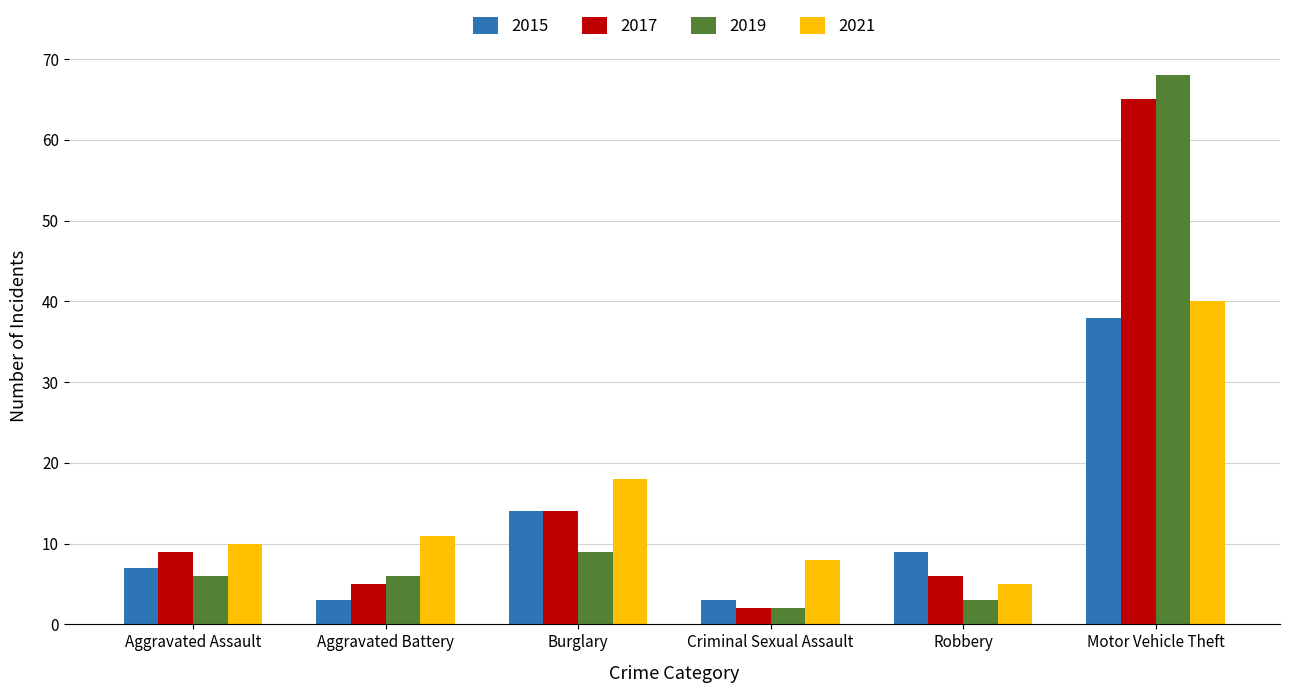

Reading right to left, list all the values displayed in this chart.

2015: Motor Vehicle Theft=38	Robbery=9	Criminal Sexual Assault=3	Burglary=14	Aggravated Battery=3	Aggravated Assault=7
2017: Motor Vehicle Theft=65	Robbery=6	Criminal Sexual Assault=2	Burglary=14	Aggravated Battery=5	Aggravated Assault=9
2019: Motor Vehicle Theft=68	Robbery=3	Criminal Sexual Assault=2	Burglary=9	Aggravated Battery=6	Aggravated Assault=6
2021: Motor Vehicle Theft=40	Robbery=5	Criminal Sexual Assault=8	Burglary=18	Aggravated Battery=11	Aggravated Assault=10